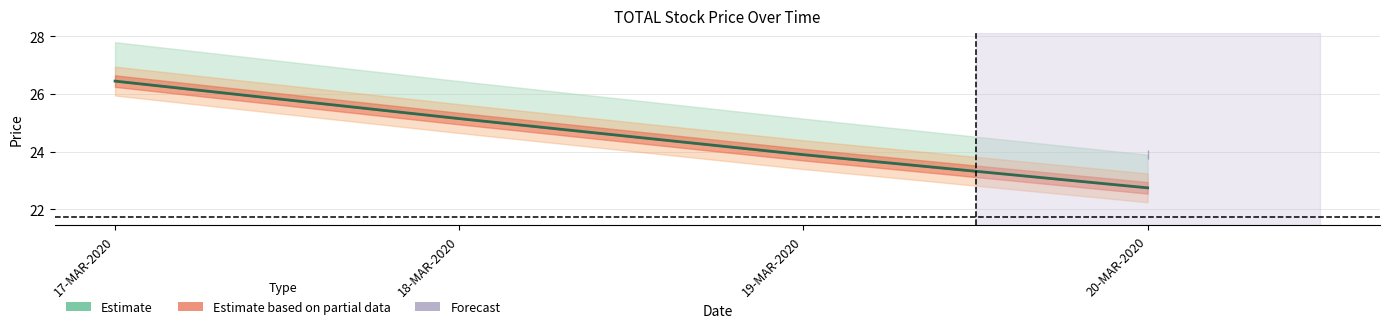

Rank the categories by value from lowest to highest.

20-MAR-2020, 19-MAR-2020, 18-MAR-2020, 17-MAR-2020